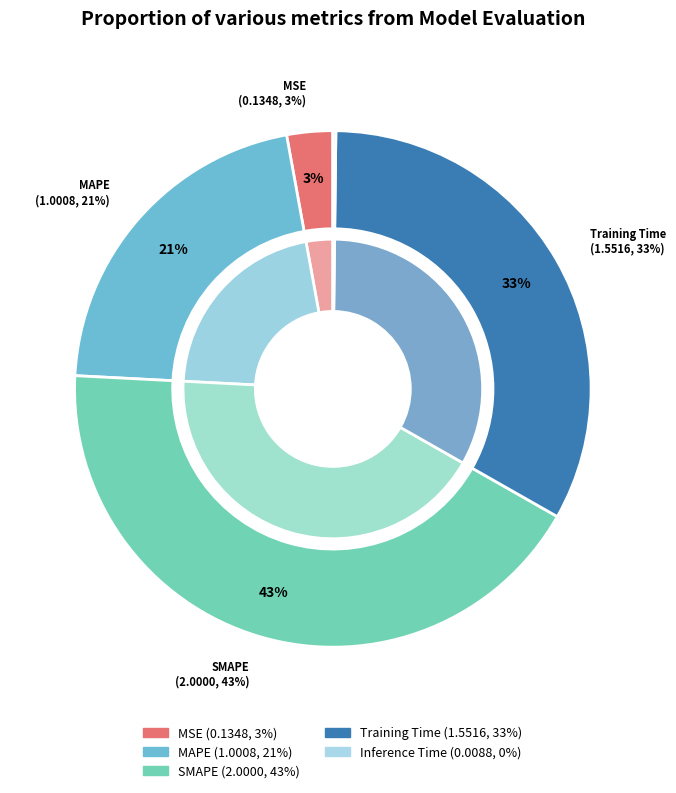

Combined, do MSE and SMAPE account for over 50%?

No